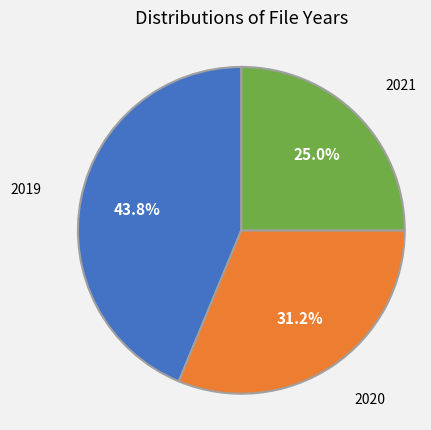

How many segments does this pie chart have?

3